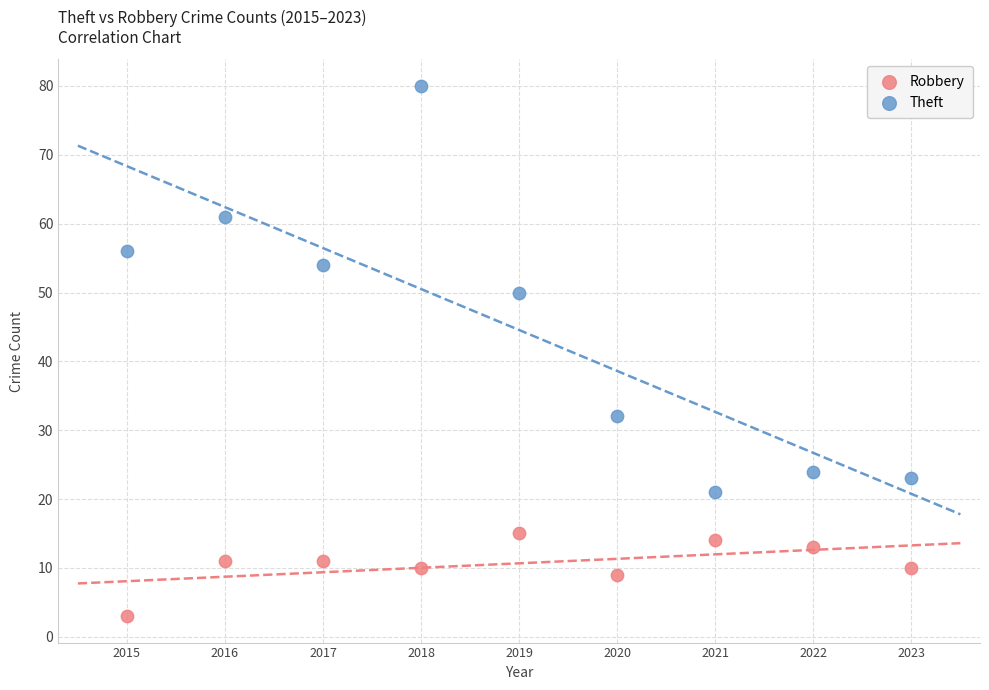

Across all data points, what is the range of Y values (max minus min)?

77